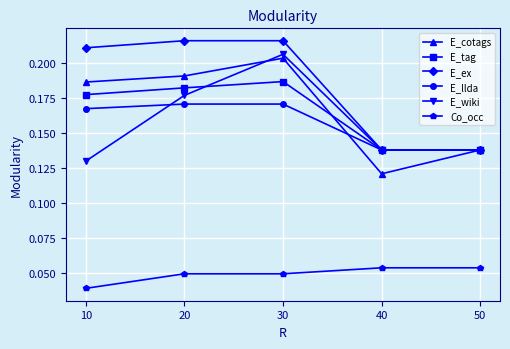

True or false: Co_occ and E_wiki intersect in this chart.

False